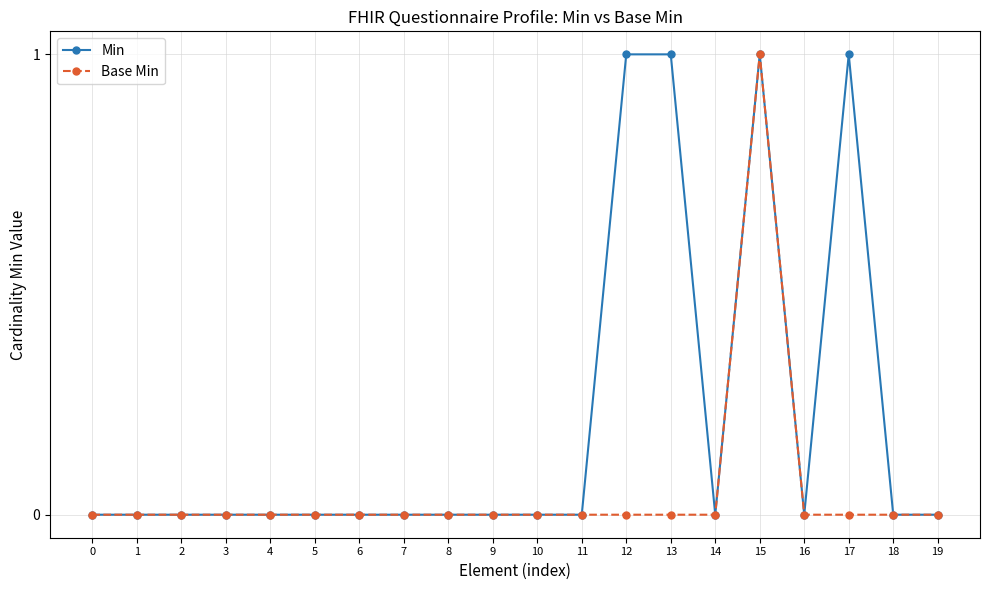

What are all the series names shown in the legend?

Min, Base Min